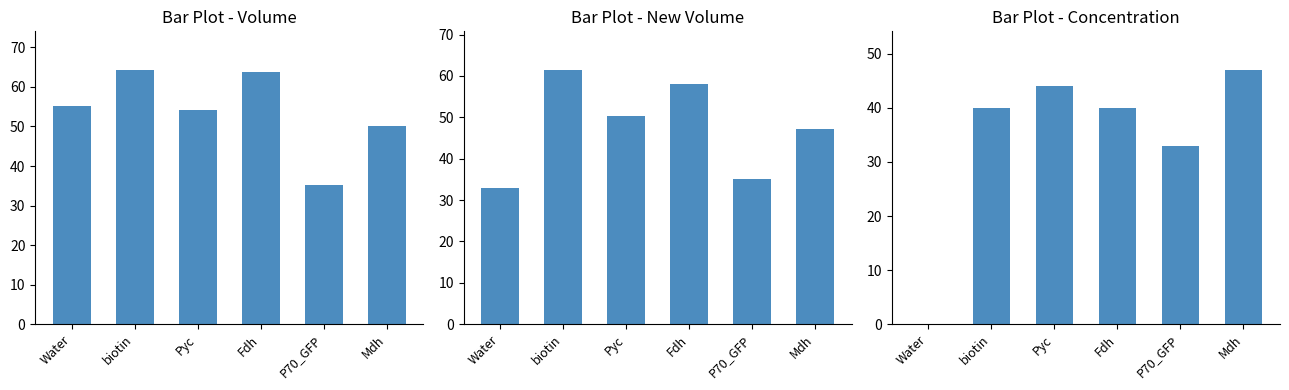

How many groups of bars are there?

6